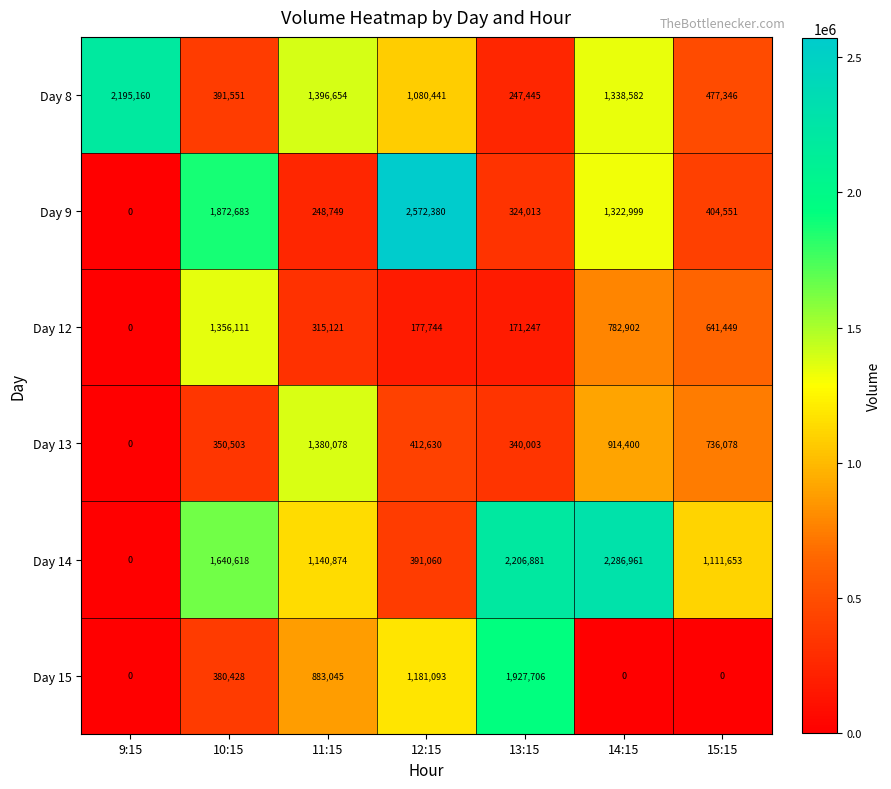

At which label does Day 12 first exceed 315121?

10:15